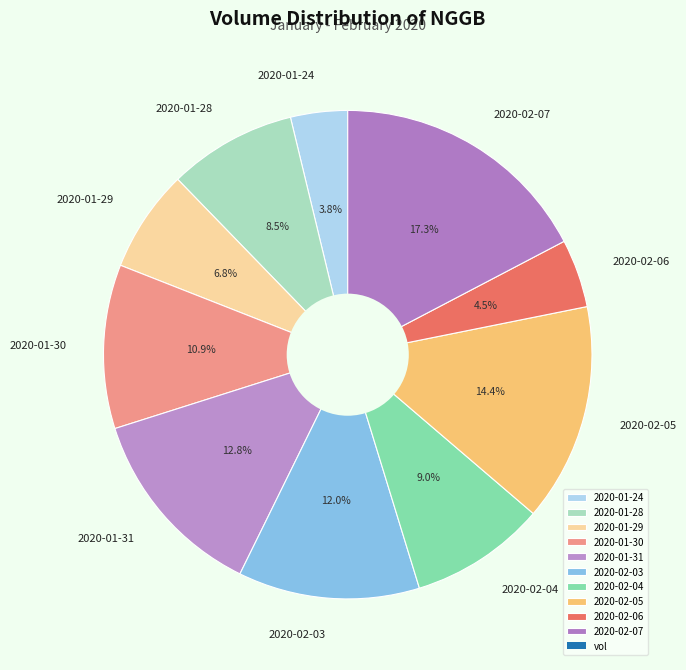

How many segments does this pie chart have?

10